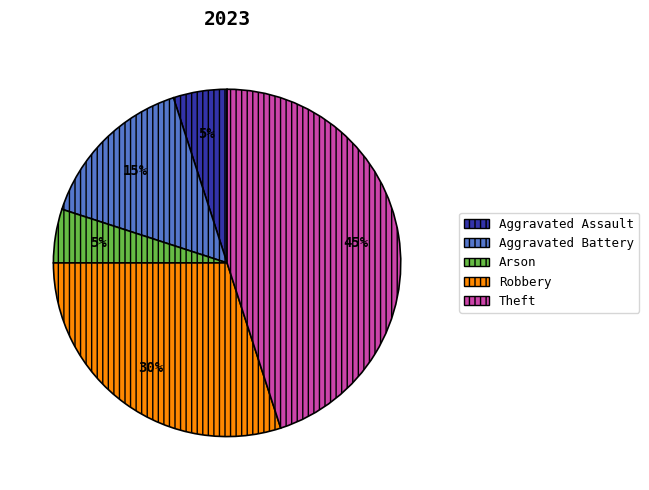

Does any single category account for the majority?

No